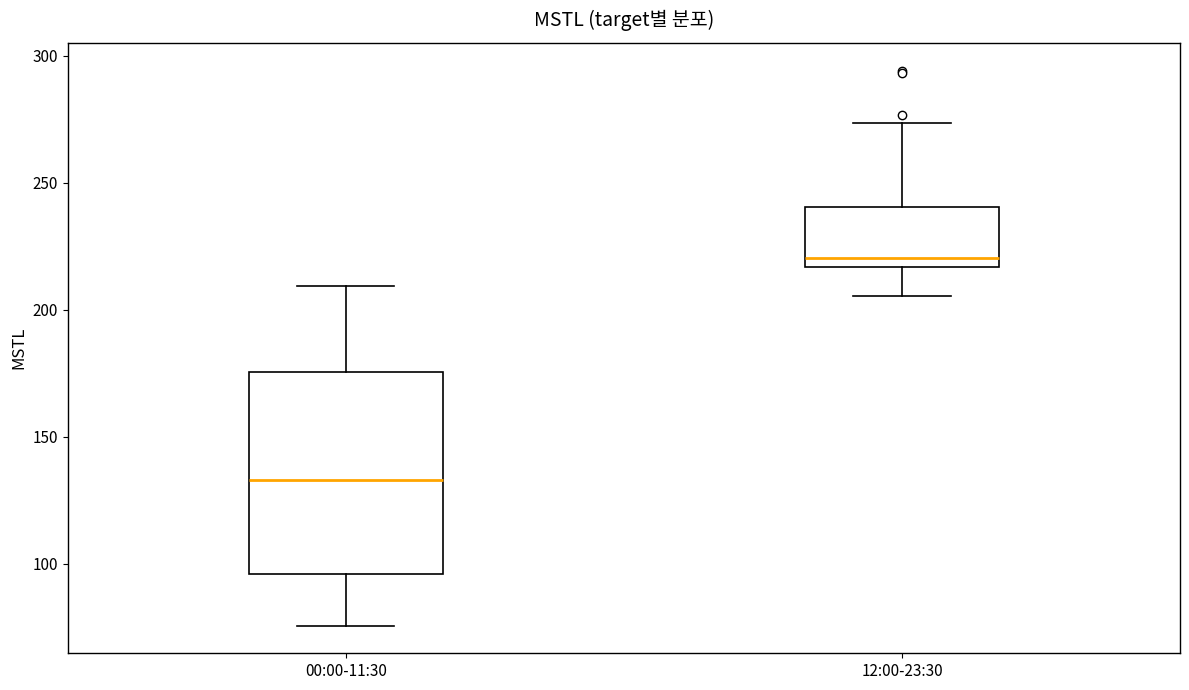

Reading left to right, read every box against the y-axis: the position of its median line, the range the box covers, and the ends of its whiskers. The values are not printed on the chart, so give them approximately, as read against the axis.

00:00-11:30: median 135, box 95 to 175, whiskers 75 to 210
12:00-23:30: median 220, box 215 to 240, whiskers 205 to 275